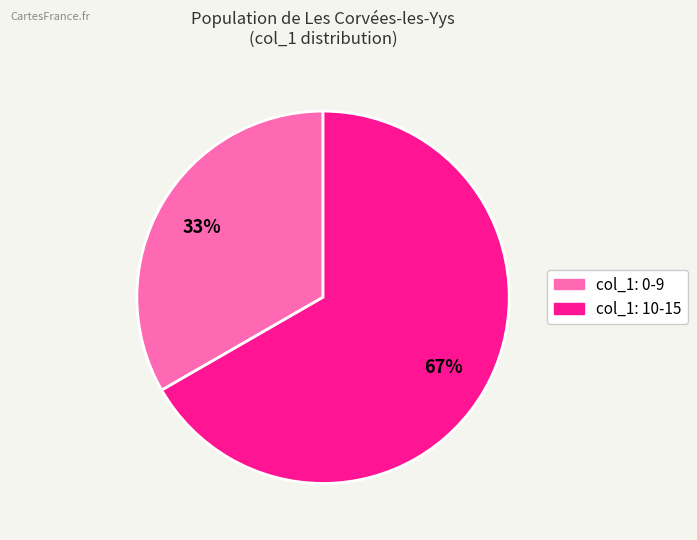

Is there any slice that represents more than half of the pie?

Yes